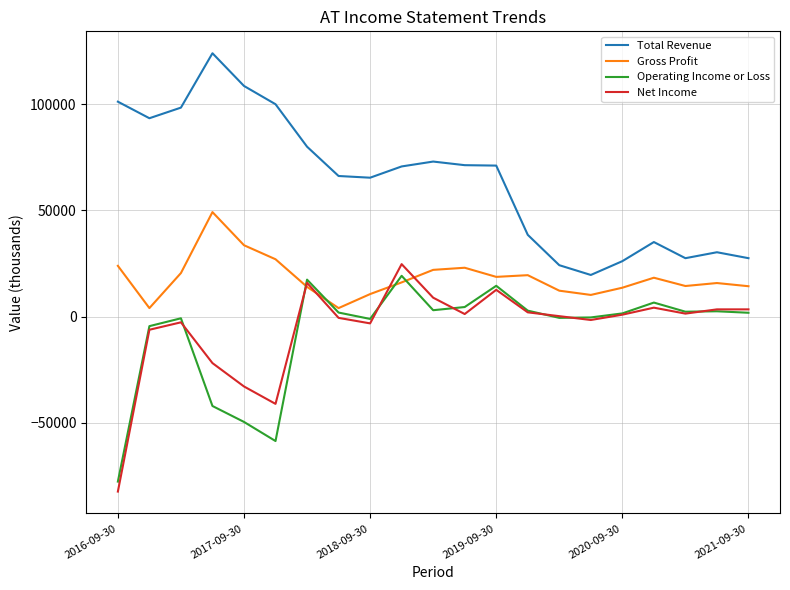

True or false: Total Revenue and Operating Income or Loss intersect in this chart.

False